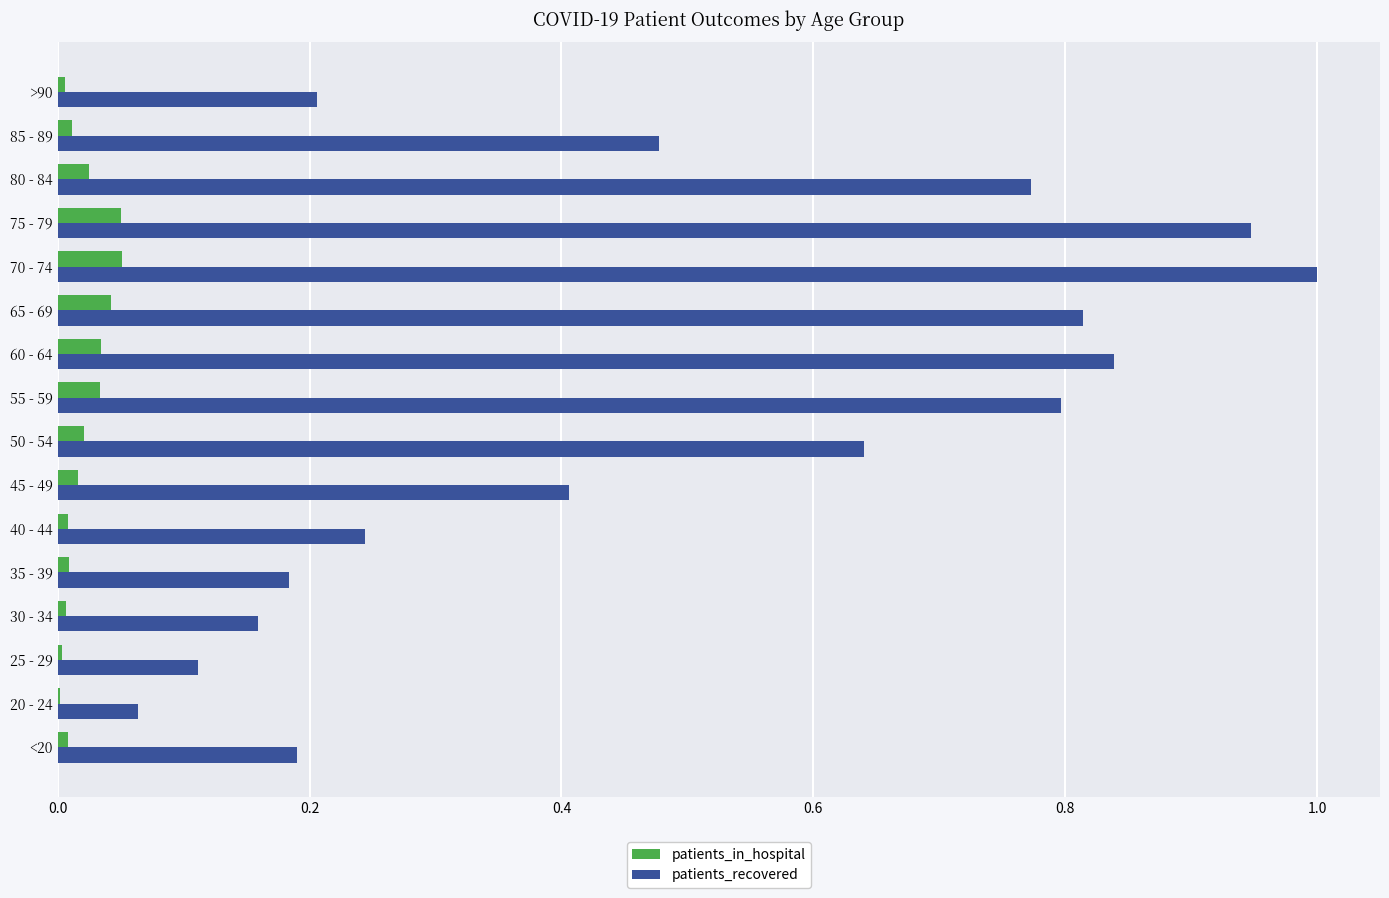

Which series has the largest total across all categories?

patients_recovered